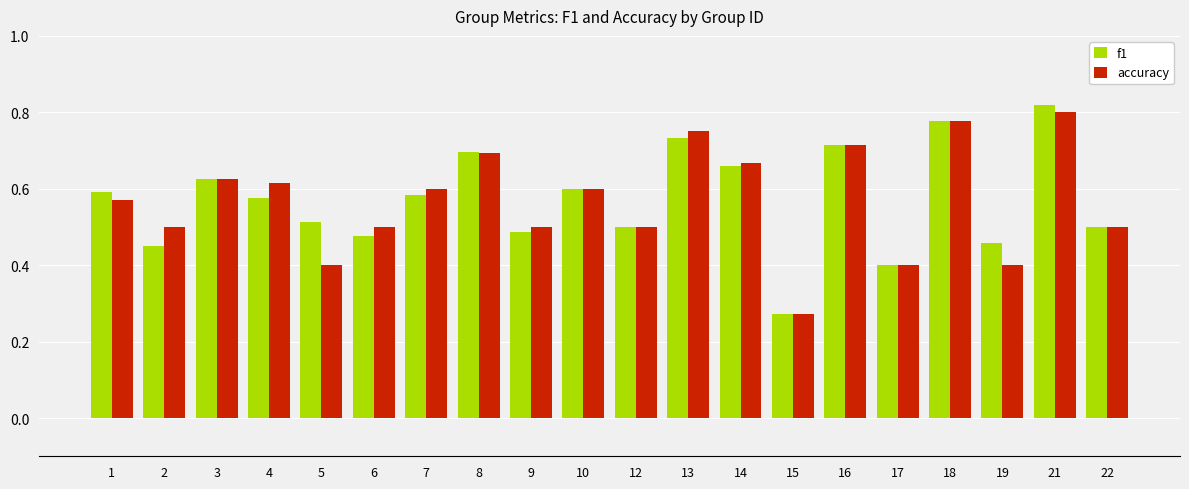

At which category is the sum across all series the highest?

21